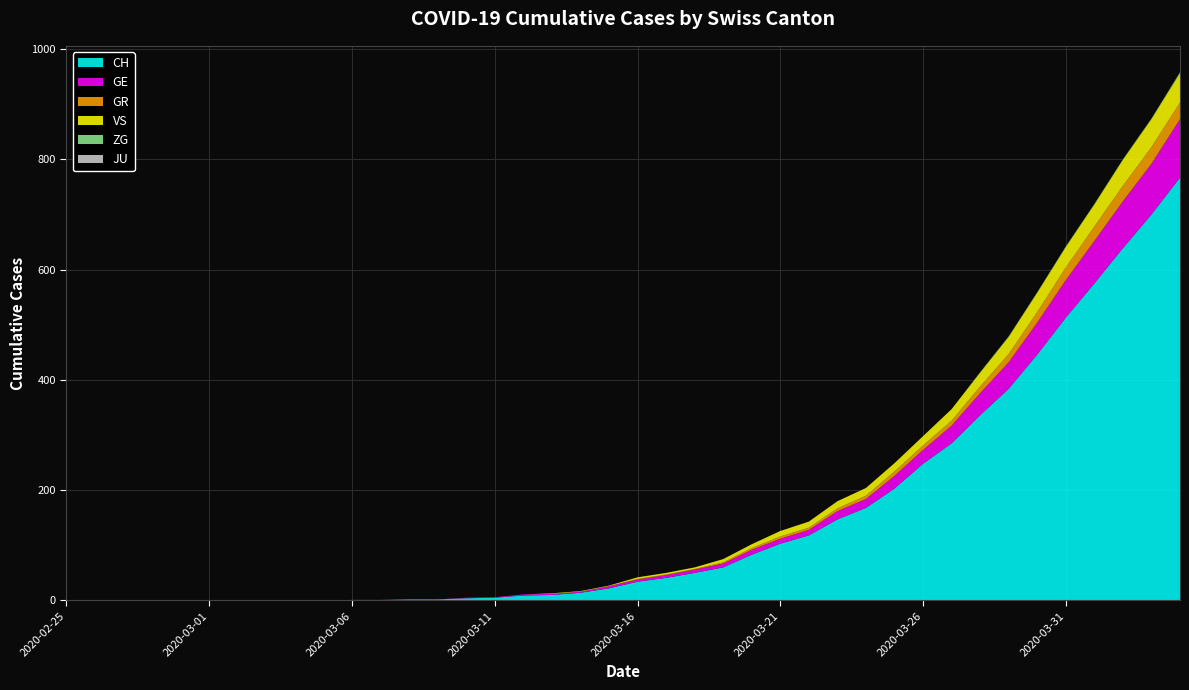

Reading left to right, extract all data points from this chart.

CH: 0	0	0	0	0	0	0	0	0	0	1	1	2	2	4	5	9	10	14	22	34	41	50	60	83	103	118	147	168	203	248	285	336	384	446	513	575	639	700	767
GE: 0	0	0	0	0	0	0	0	0	0	0	0	0	0	1	1	2	2	2	4	4	5	6	7	9	9	10	15	16	23	25	32	40	48	58	68	77	85	92	106
GR: 0	0	0	0	0	0	0	0	0	0	0	0	0	0	0	0	0	0	0	0	1	1	1	2	3	4	4	5	6	8	8	9	12	15	19	23	26	28	30	30
VS: 0	0	0	0	0	0	0	0	0	0	0	0	0	0	0	0	0	1	1	1	3	3	3	6	7	10	11	13	14	15	17	21	25	31	35	37	40	47	51	53
ZG: 0	0	0	0	0	0	0	0	0	0	0	0	0	0	0	0	0	0	0	0	0	0	0	0	0	0	0	0	0	0	0	0	1	1	1	1	1	1	1	2
JU: 0	0	0	0	0	0	0	0	0	0	0	0	0	0	0	0	0	0	0	0	0	0	0	0	0	0	0	0	0	0	0	0	0	0	0	0	0	0	0	0